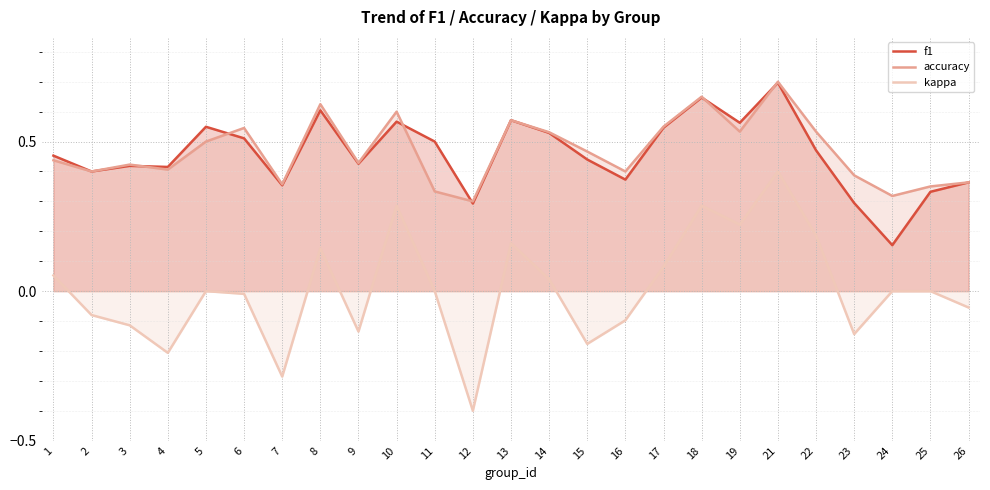

Reading right to left, what are all the values shown in this chart?

f1: 26=0.4	25=0.3	24=0.2	23=0.3	22=0.5	21=0.7	19=0.6	18=0.6	17=0.5	16=0.4	15=0.4	14=0.5	13=0.6	12=0.3	11=0.5	10=0.6	9=0.4	8=0.6	7=0.4	6=0.5	5=0.5	4=0.4	3=0.4	2=0.4	1=0.5
accuracy: 26=0.4	25=0.3	24=0.3	23=0.4	22=0.5	21=0.7	19=0.5	18=0.7	17=0.6	16=0.4	15=0.5	14=0.5	13=0.6	12=0.3	11=0.3	10=0.6	9=0.4	8=0.6	7=0.4	6=0.5	5=0.5	4=0.4	3=0.4	2=0.4	1=0.4
kappa: 26=-0.1	25=0.0	24=0.0	23=-0.1	22=0.2	21=0.4	19=0.2	18=0.3	17=0.1	16=-0.1	15=-0.2	14=0.0	13=0.2	12=-0.4	11=0.0	10=0.3	9=-0.1	8=0.1	7=-0.3	6=-0.0	5=0.0	4=-0.2	3=-0.1	2=-0.1	1=0.1